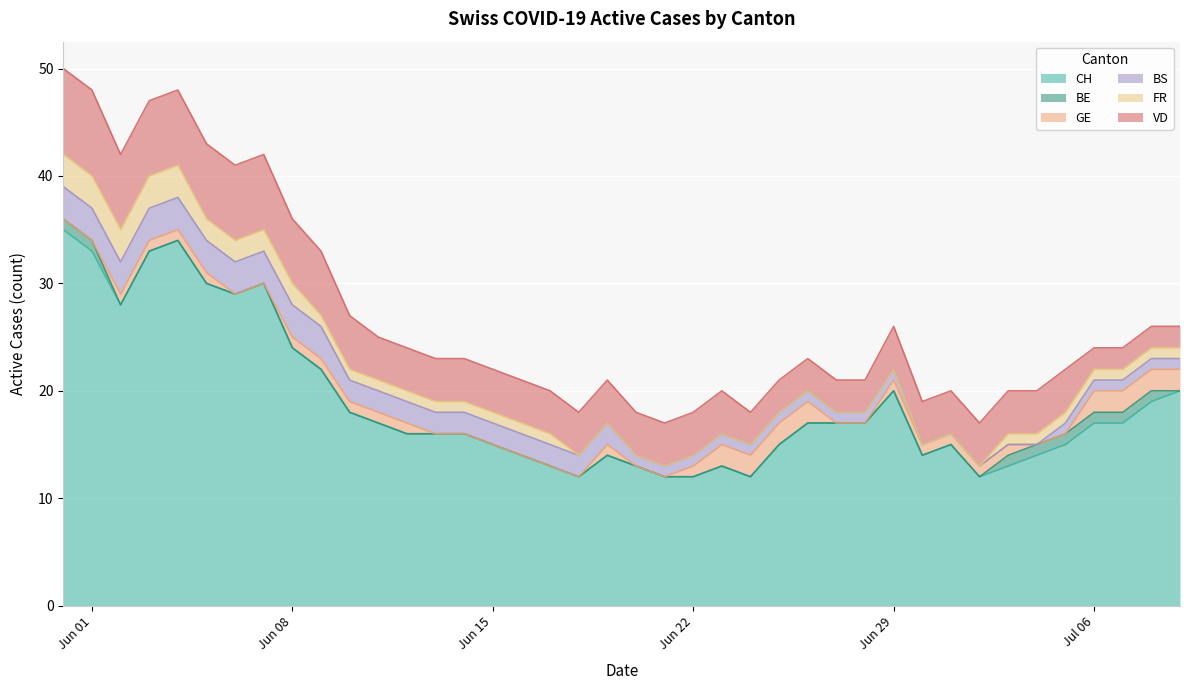

How many distinct data groups are displayed?

6